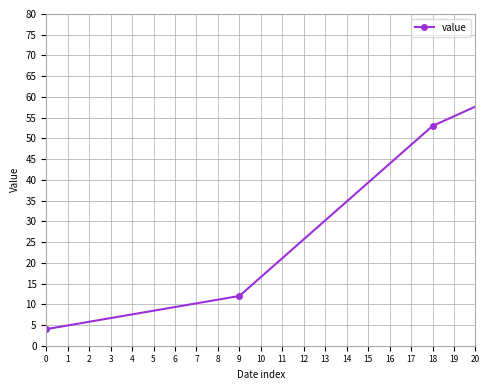

What is the maximum value shown in the chart?

75